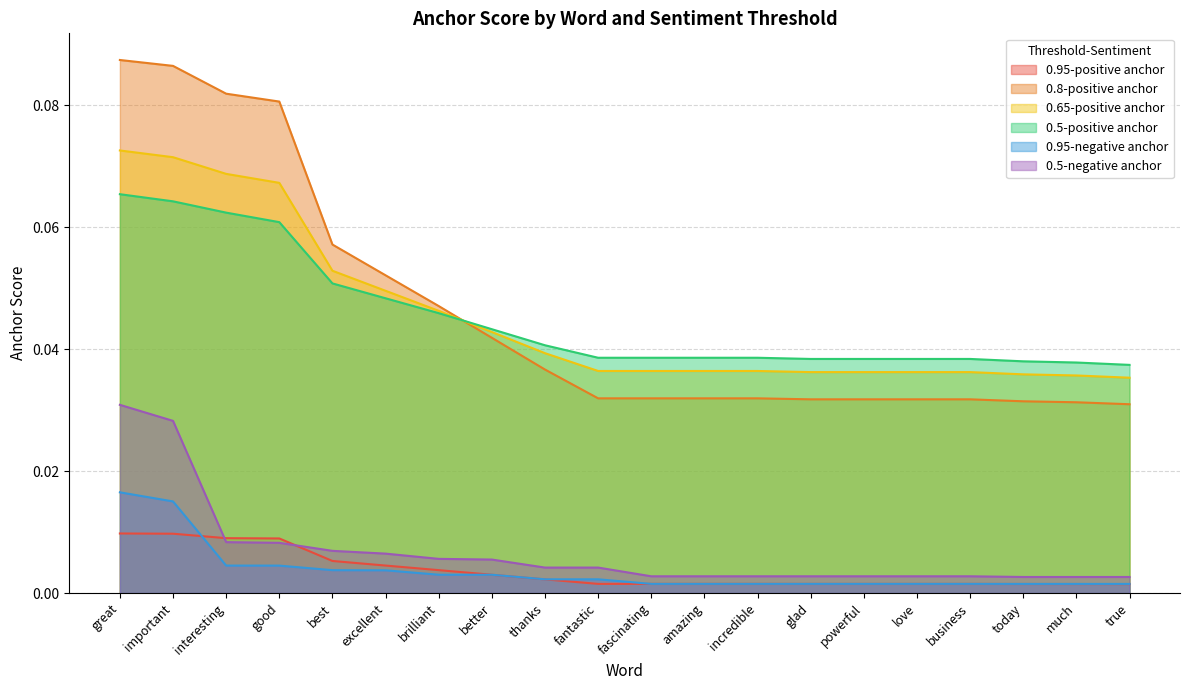

What is the maximum value shown in the chart?

0.1